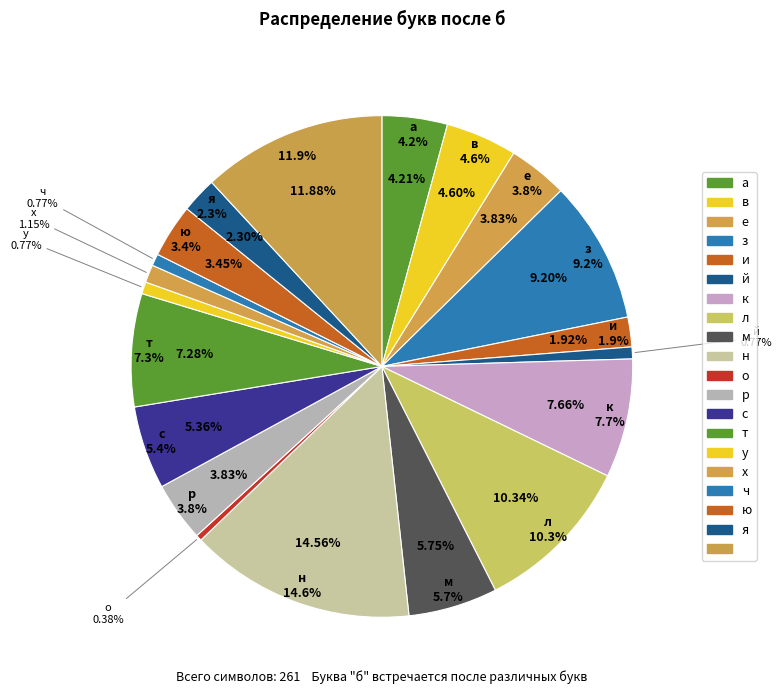

Count the number of slices in the pie.

20